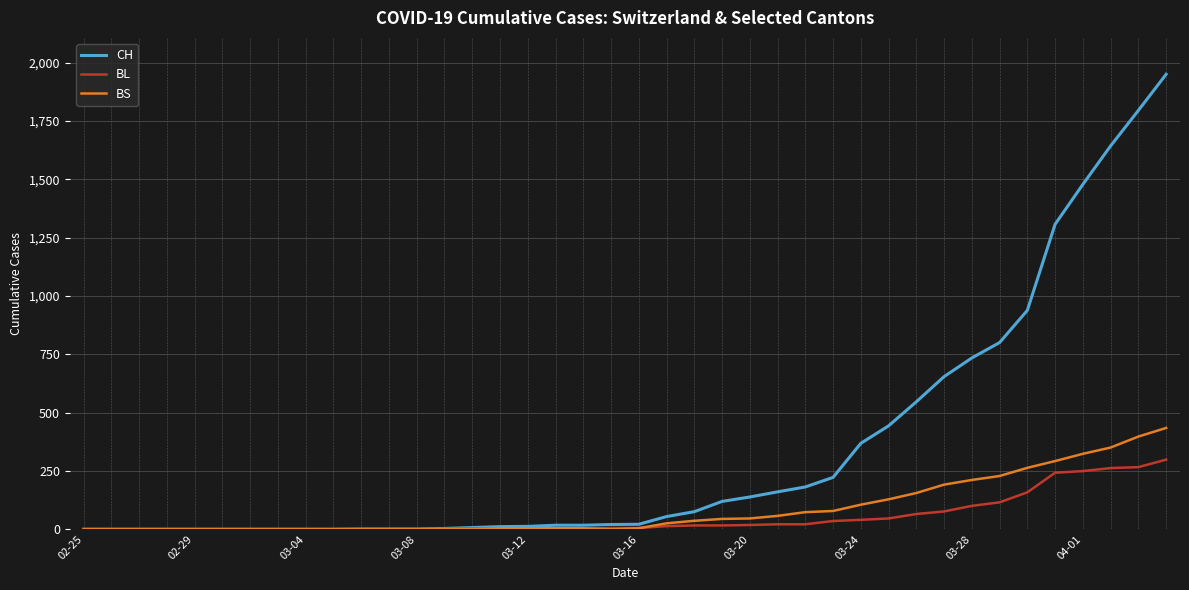

What is the maximum value for CH?

1950